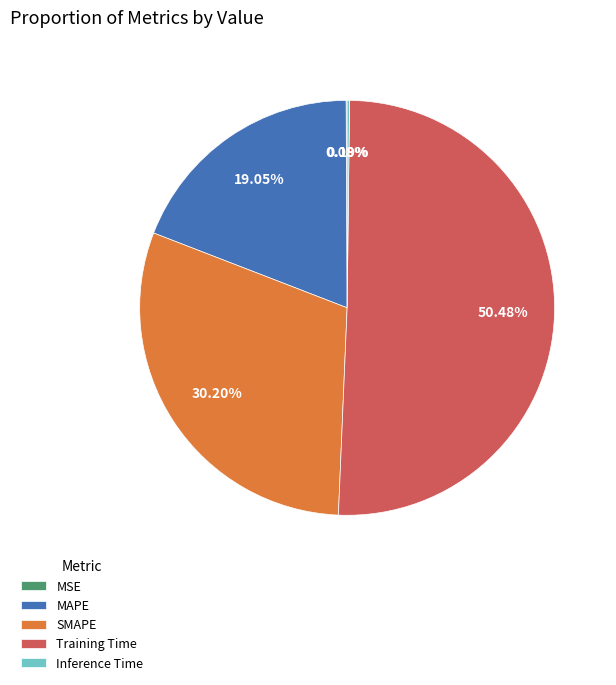

Which category has the biggest portion of the pie?

Training Time